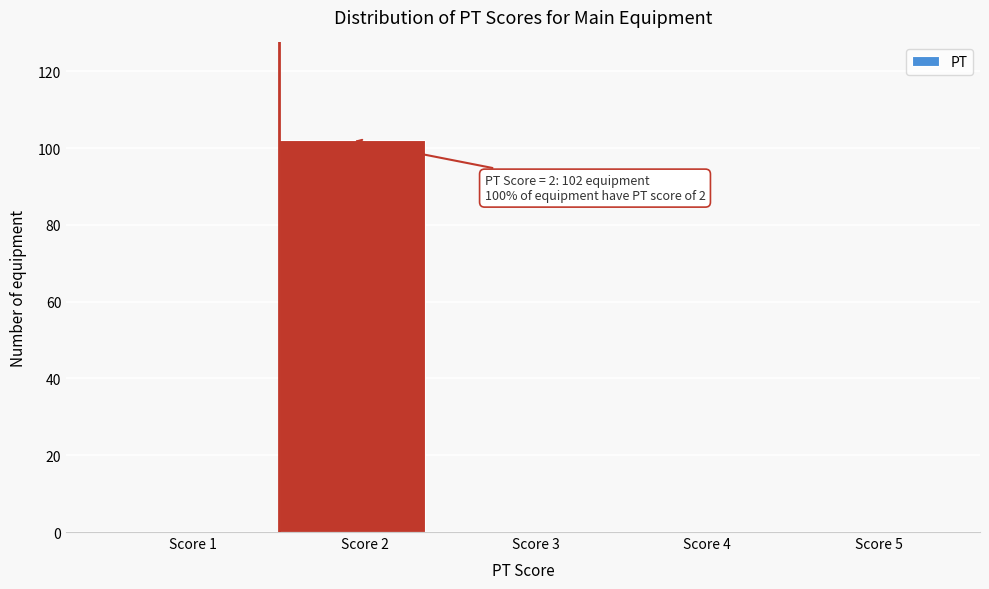

Reading left to right, extract all data points from this chart.

Score 1=0	Score 2=102	Score 3=0	Score 4=0	Score 5=0